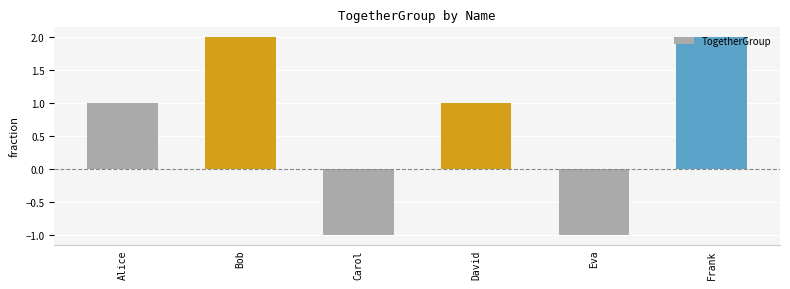

How many positive values are there?

4